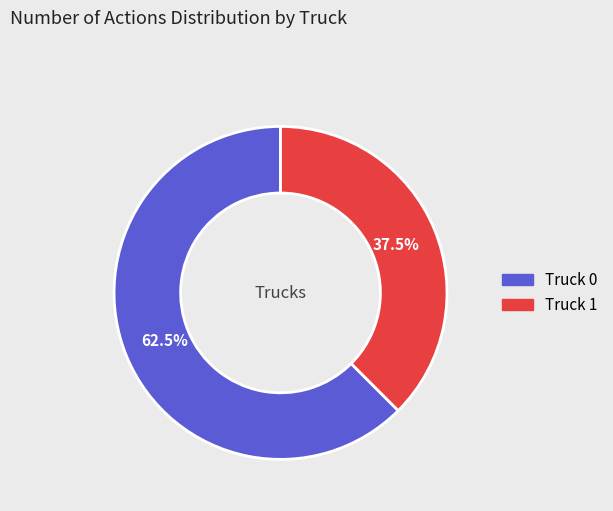

Does any single category account for the majority?

Yes